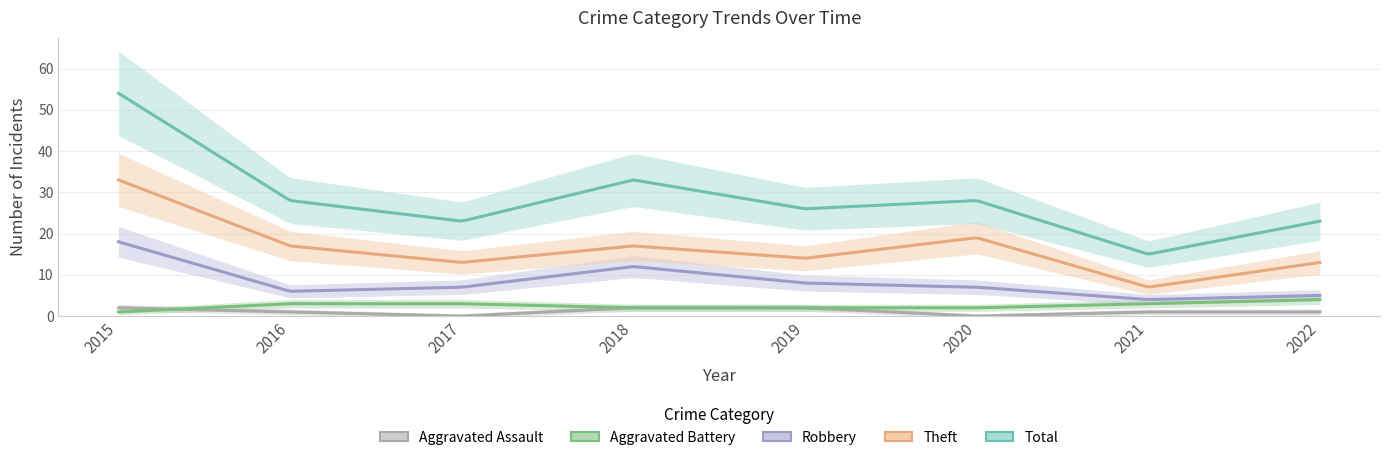

How many interior local peaks does the Robbery series have?

1